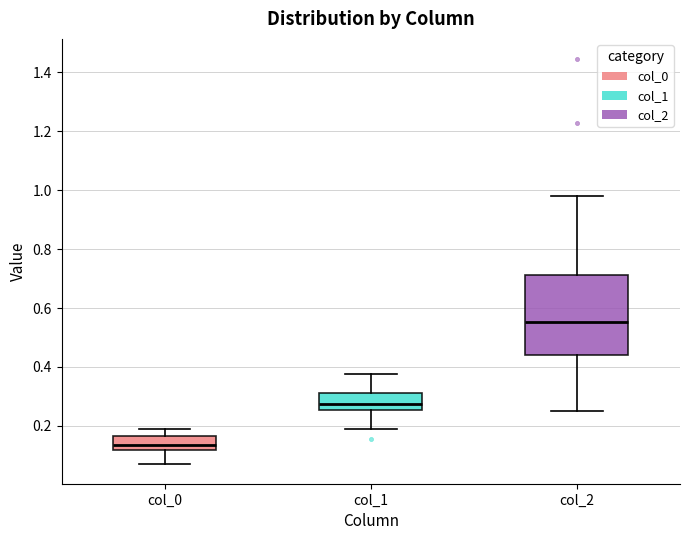

Reading left to right, read every box against the y-axis: the position of its median line, the range the box covers, and the ends of its whiskers. The values are not printed on the chart, so give them approximately, as read against the axis.

col_0: median 0.14, box 0.12 to 0.16, whiskers 0.08 to 0.18
col_1: median 0.28, box 0.26 to 0.32, whiskers 0.20 to 0.38
col_2: median 0.56, box 0.44 to 0.72, whiskers 0.26 to 0.98